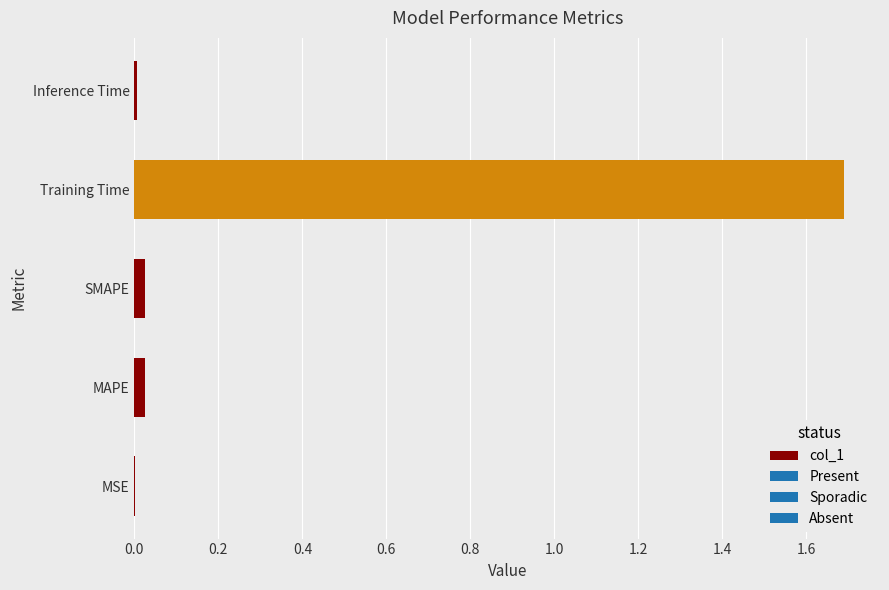

What is the sum of all values?

1.7